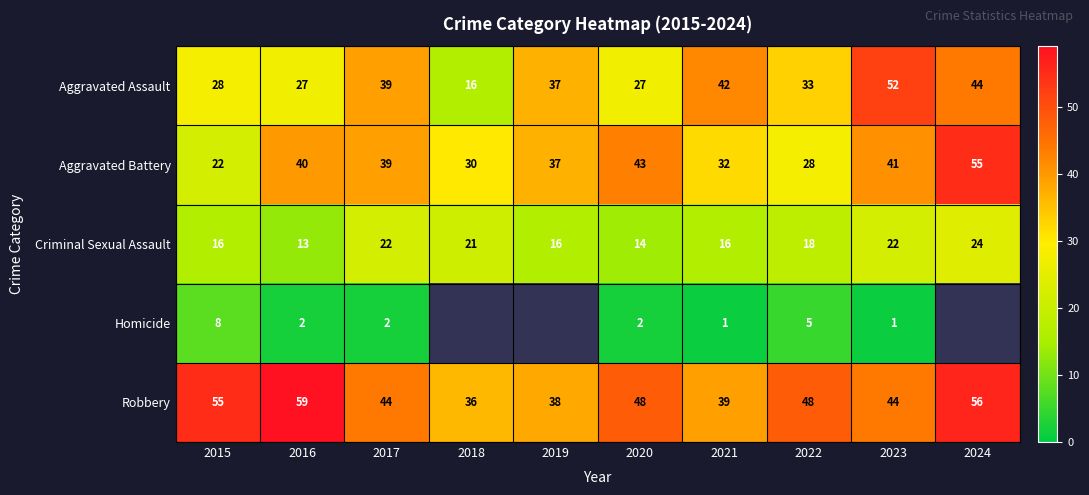

What is the difference between the second highest and second lowest values in the Criminal Sexual Assault series?

8